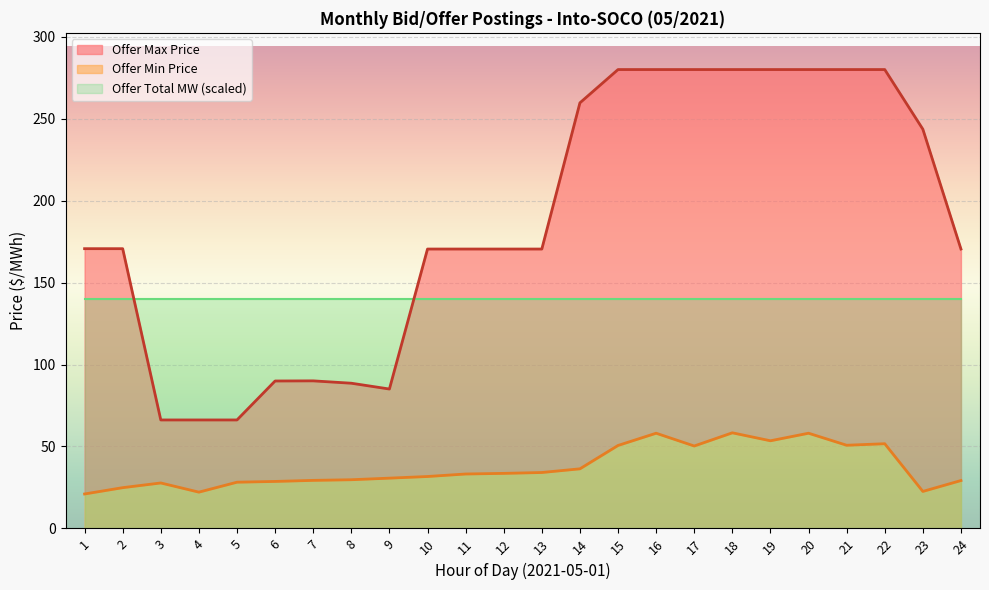

What is the greatest value displayed?

279.9